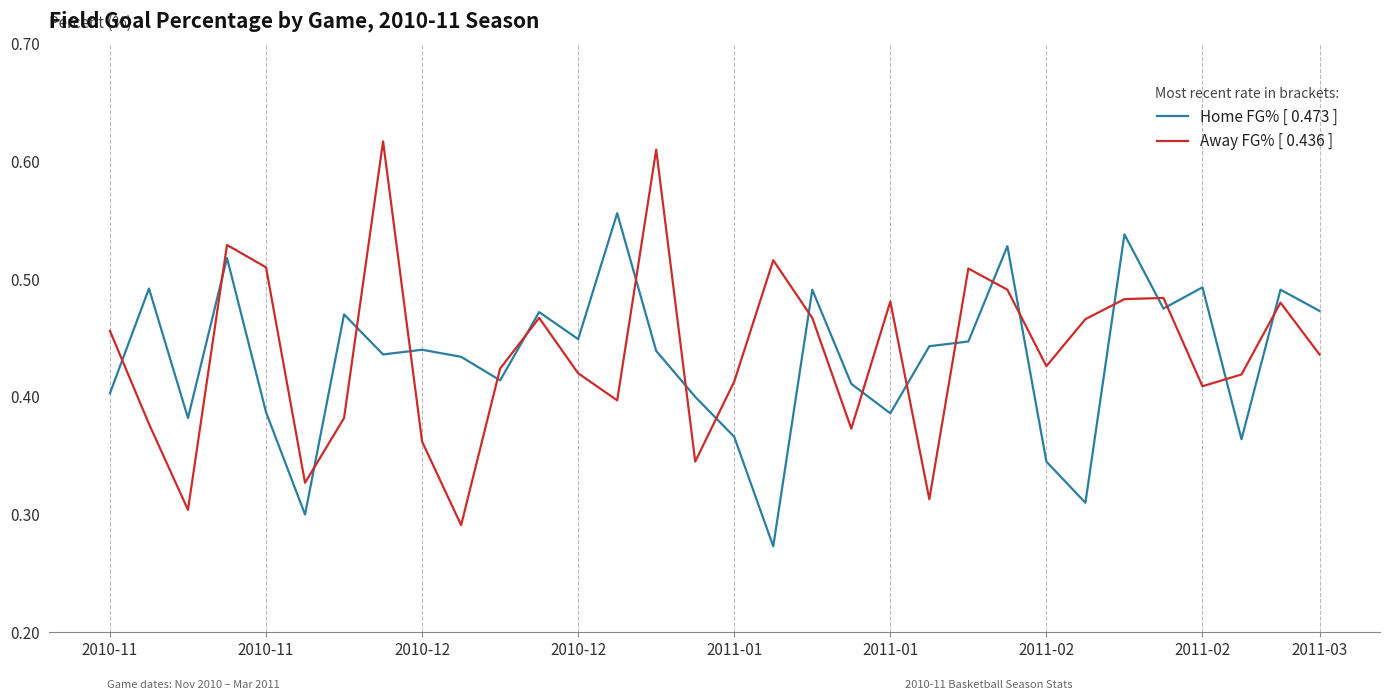

Count the number of data series in this chart.

2